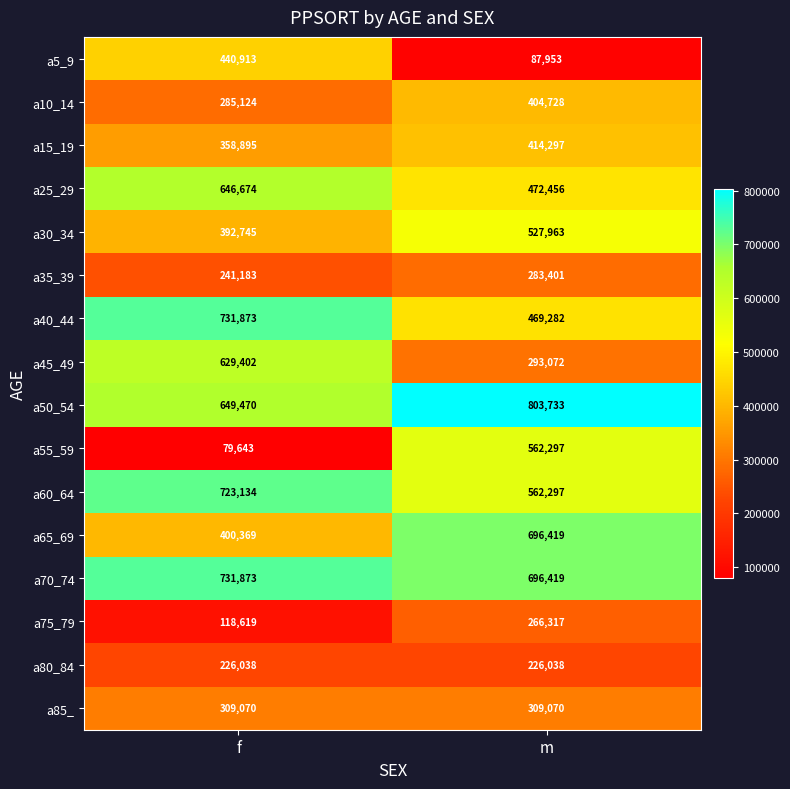

At which category does the chart reach its peak across all series?

m